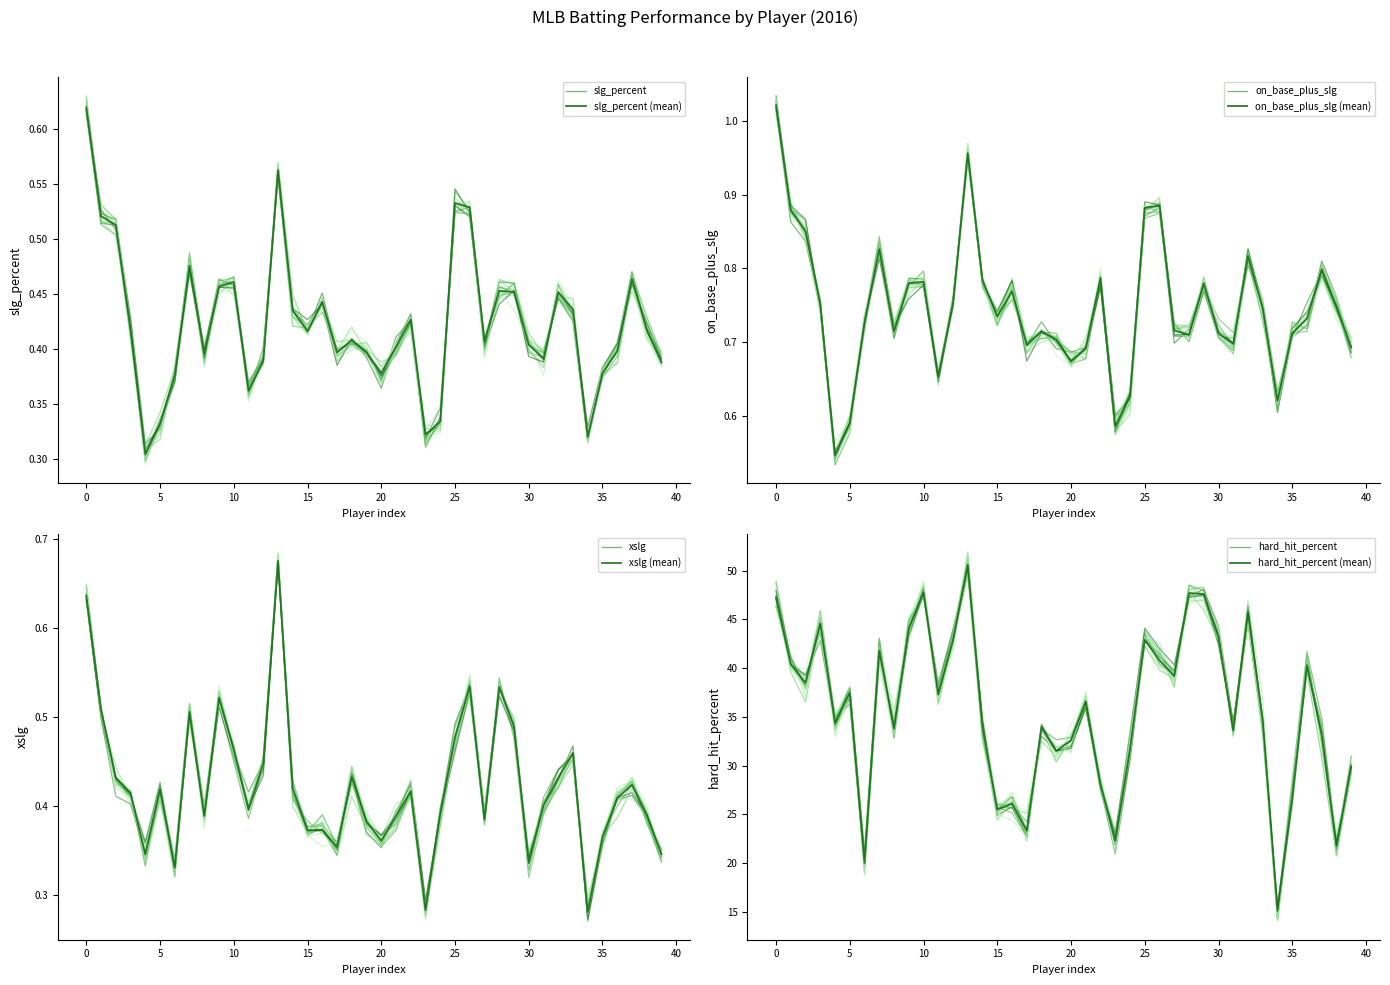

List the labels in order of on_base_plus_slg value, largest first.

Ortiz, Cabrera, Encarnacion, Cano, Beltre, Beltran, Martinez, Bautista, Granderson, Molina, Gonzalez, Holliday, Pujols, Gutierrez, Reyes, Werth, Mauer, Pagan, Jones, Phillips, Martin, Suzuki, Hardy, Utley, Peralta, Raburn, Hill, Howard, Loney, Johnson, Crisp, Davis, Upton Jr., Francoeur, Teixeira, Fielder, Aybar, Uribe, Navarro, Pierzynski